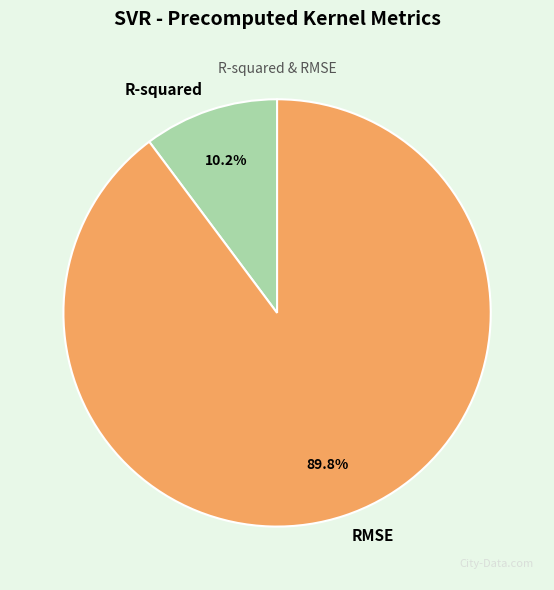

To the nearest percent, what is the difference between the R-squared and RMSE slice percentages?

80%